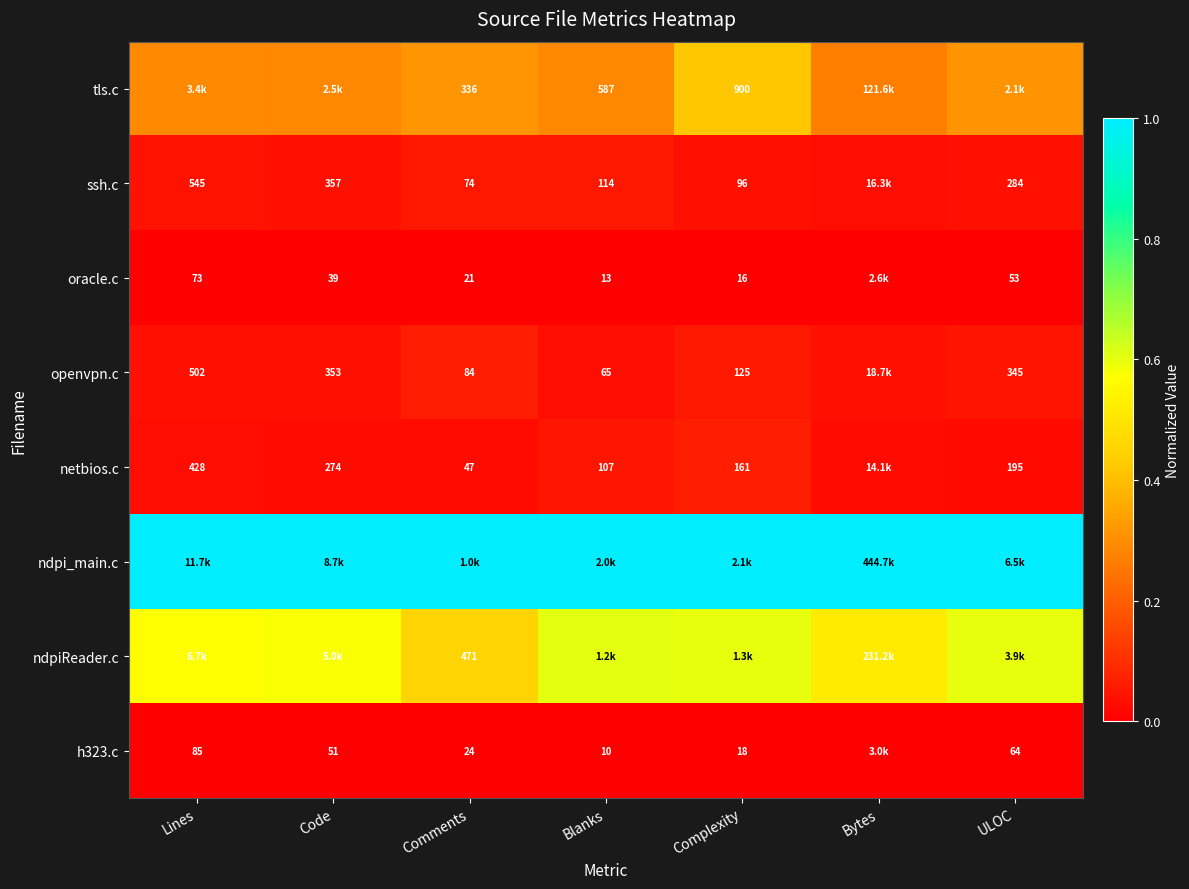

How many categories are shown in the chart?

7